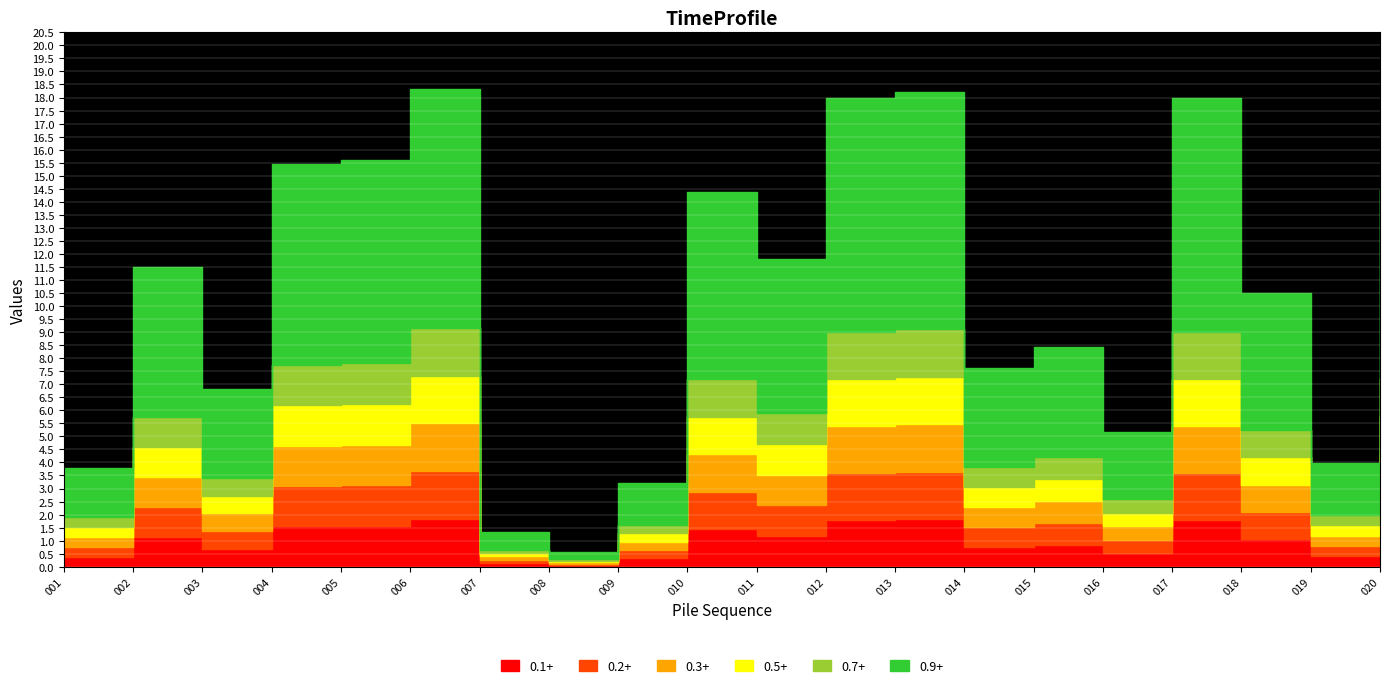

Where is the first local minimum for A20_low?

008